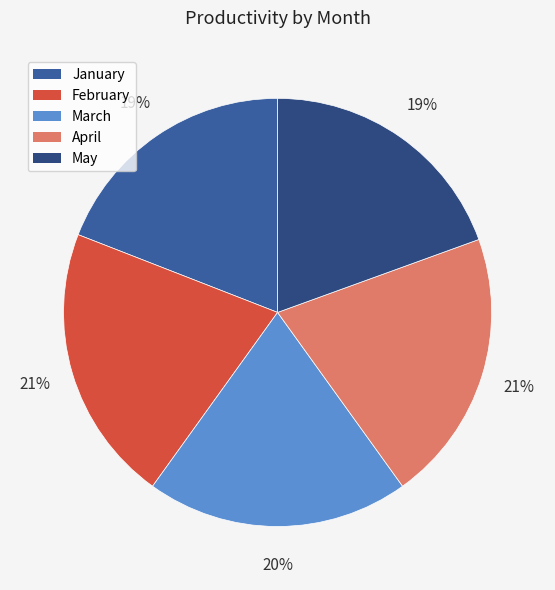

How many segments does this pie chart have?

5